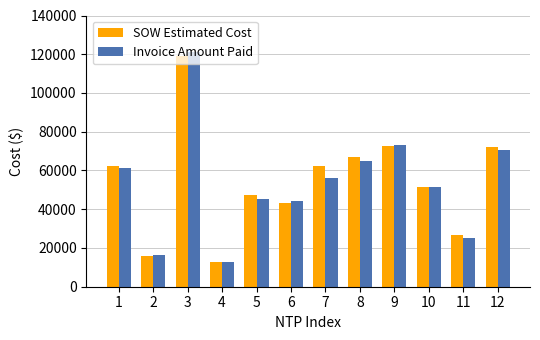

The value of Invoice Amount Paid at 6 is 69047.2. True or false?

False